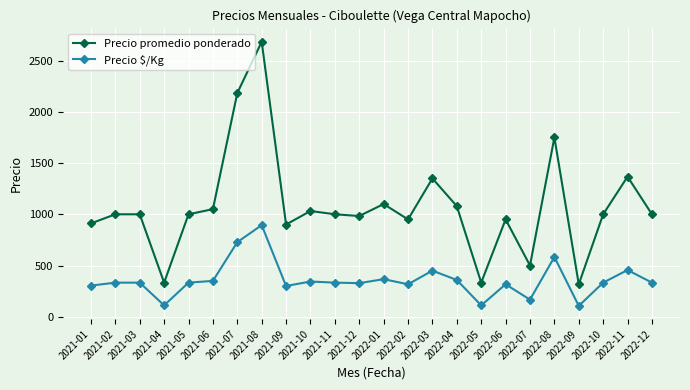

True or false: Precio promedio ponderado and Precio $/Kg cross at least once.

False